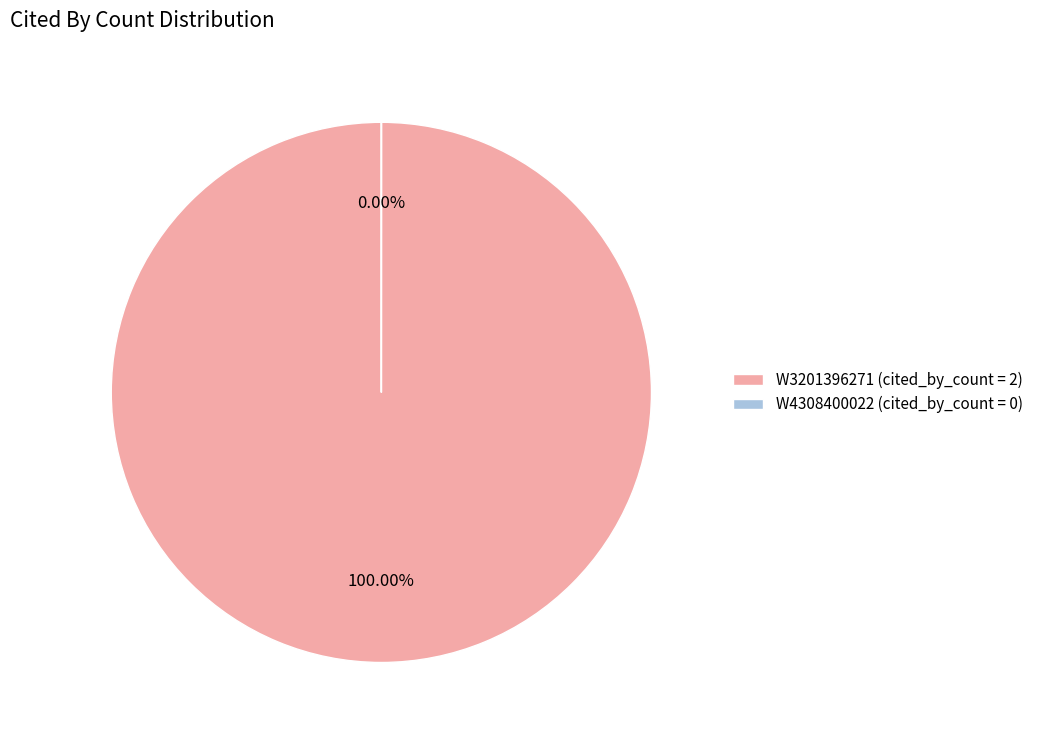

Is the sum of W3201396271 and W4308400022 greater than half?

Yes